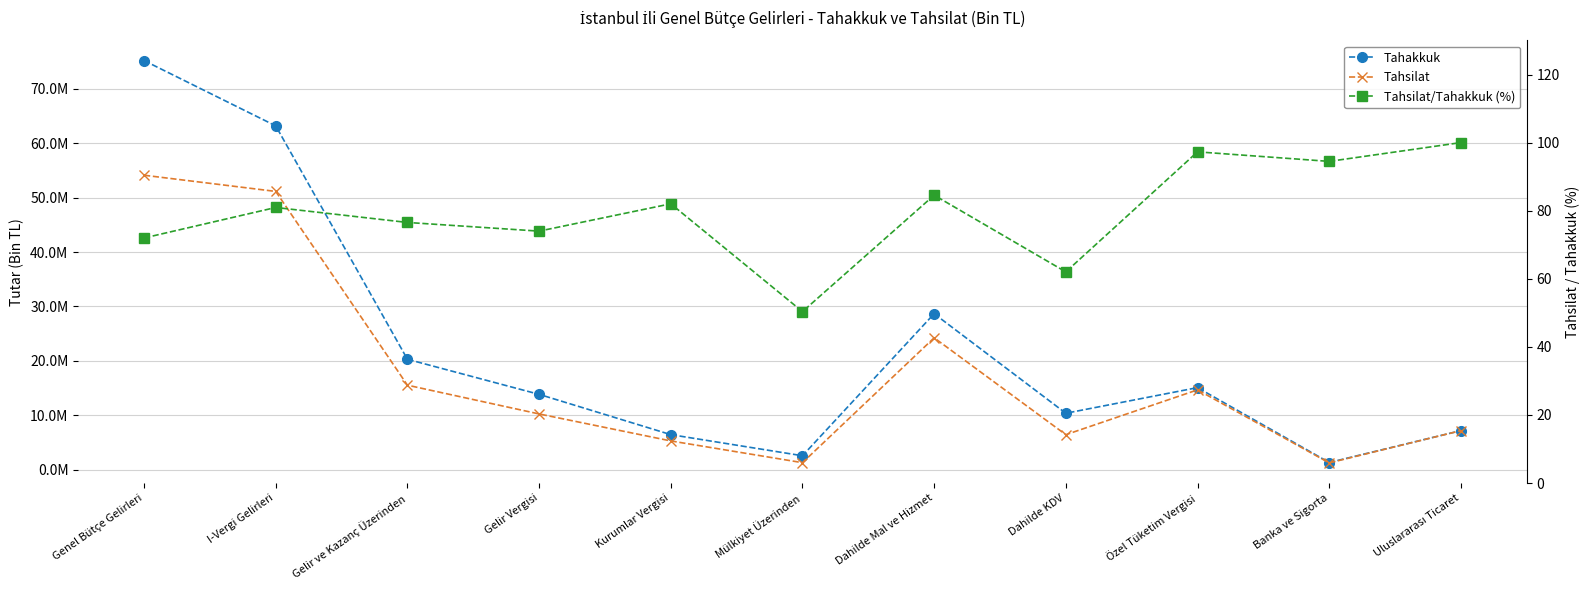

How many lines are shown in the chart?

3